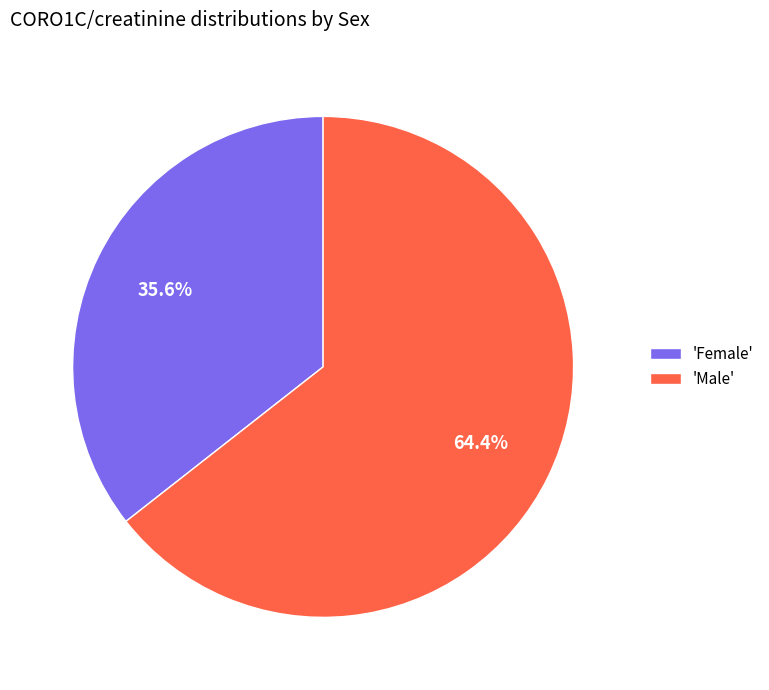

Between 'Male' and 'Female', which is larger?

'Male'